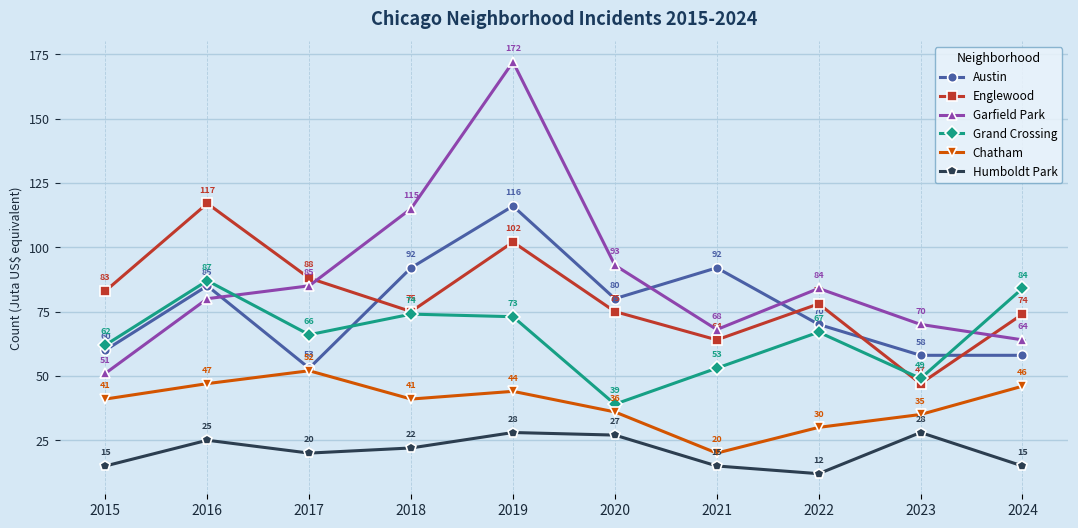

What are all the series names shown in the legend?

Austin, Englewood, Garfield Park, Grand Crossing, Chatham, Humboldt Park